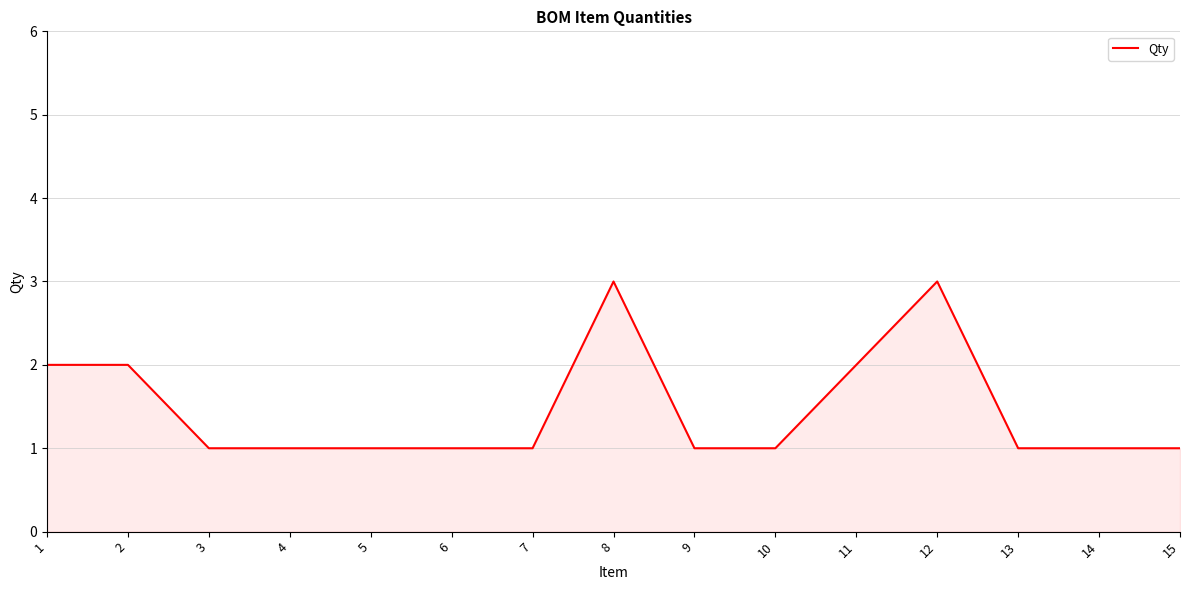

Count the values in the range 1 to 2.

13